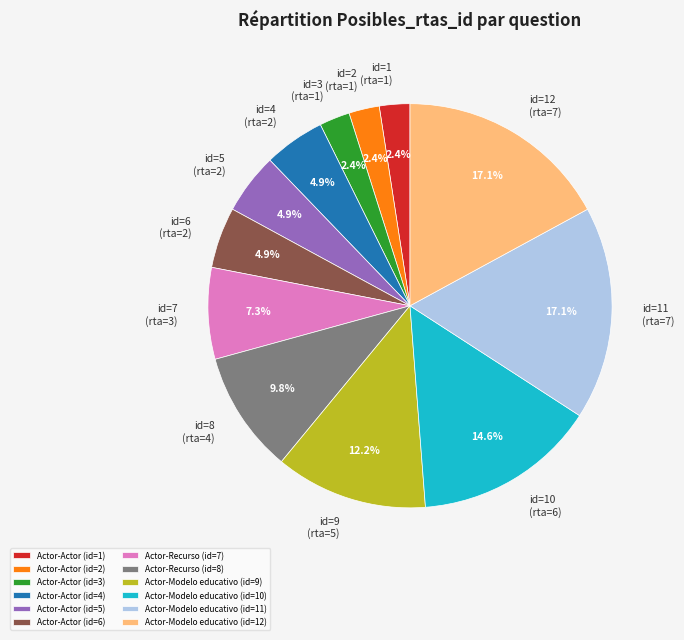

What portion of the pie excludes Actor-Modelo educativo (id=12)?

82.9%